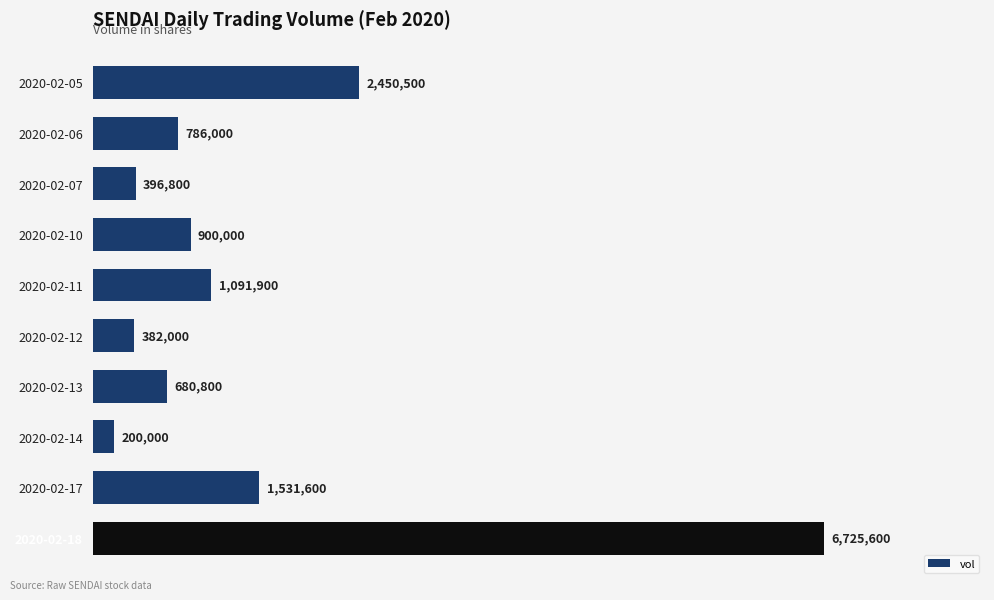

Does the chart contain any negative values?

No